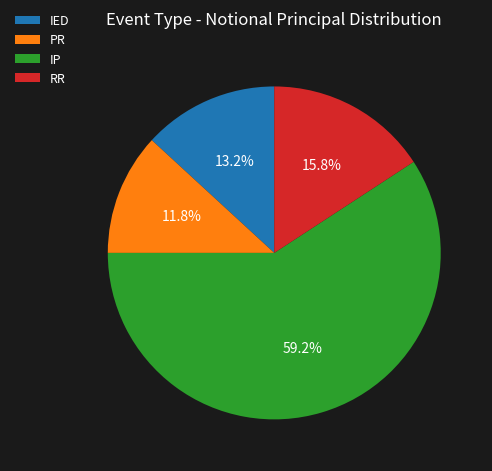

To the nearest percent, what portion does IED represent?

13%